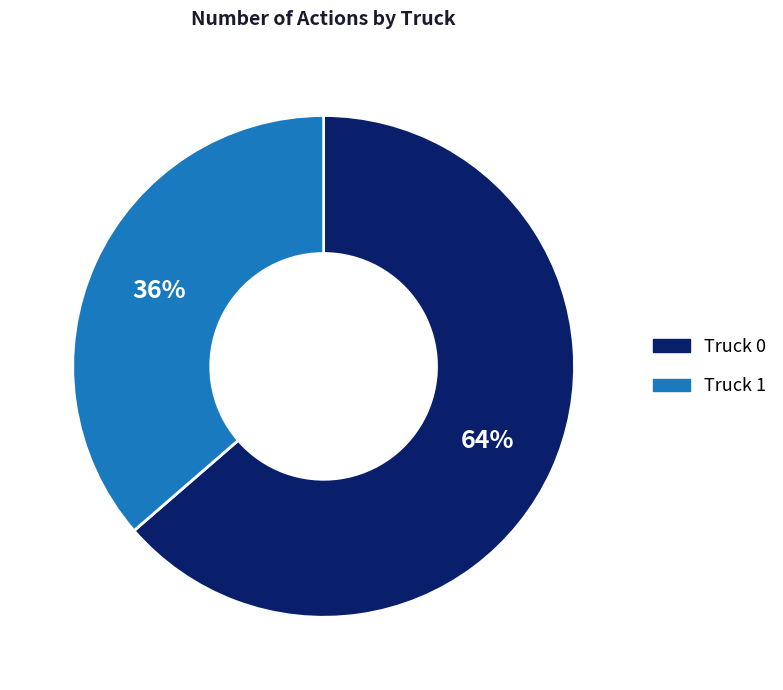

Is Truck 0 the majority of the pie?

Yes